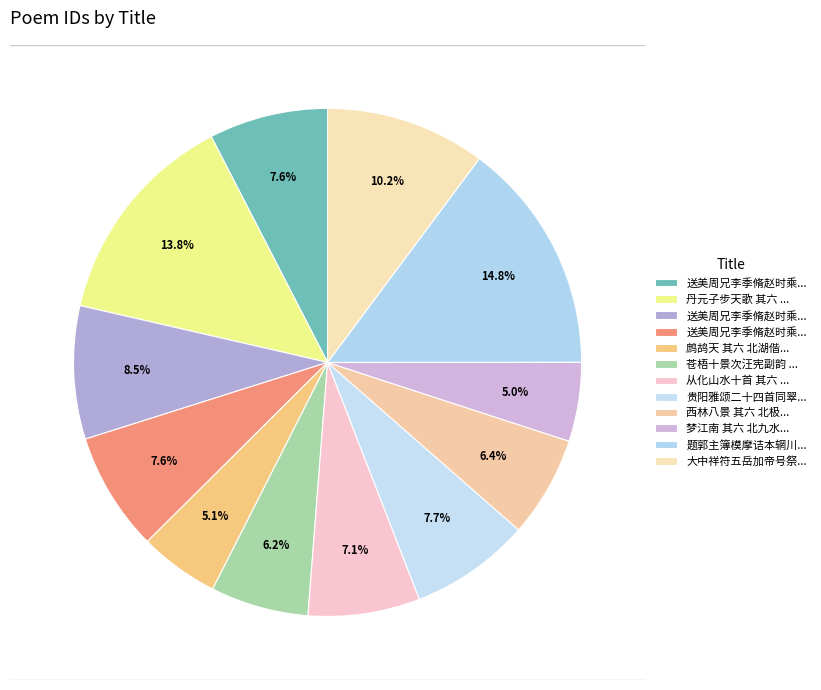

To the nearest percent, what is the combined percentage of 送美周兄李季脩赵时乘周玉客黄虞六北上二首 其一 and 贵阳雅颂二十四首同翠渠作 其六 北泥却金?

15%